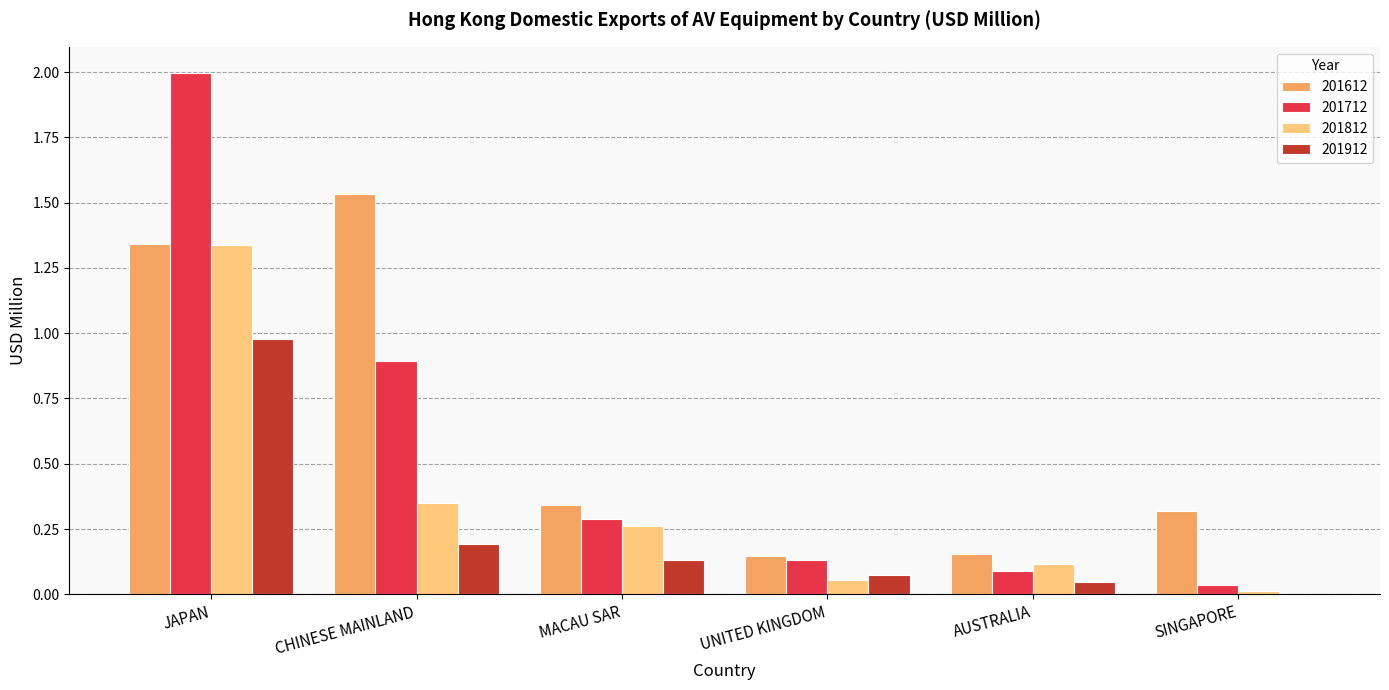

What is the sum of all 201712 values?

3.4